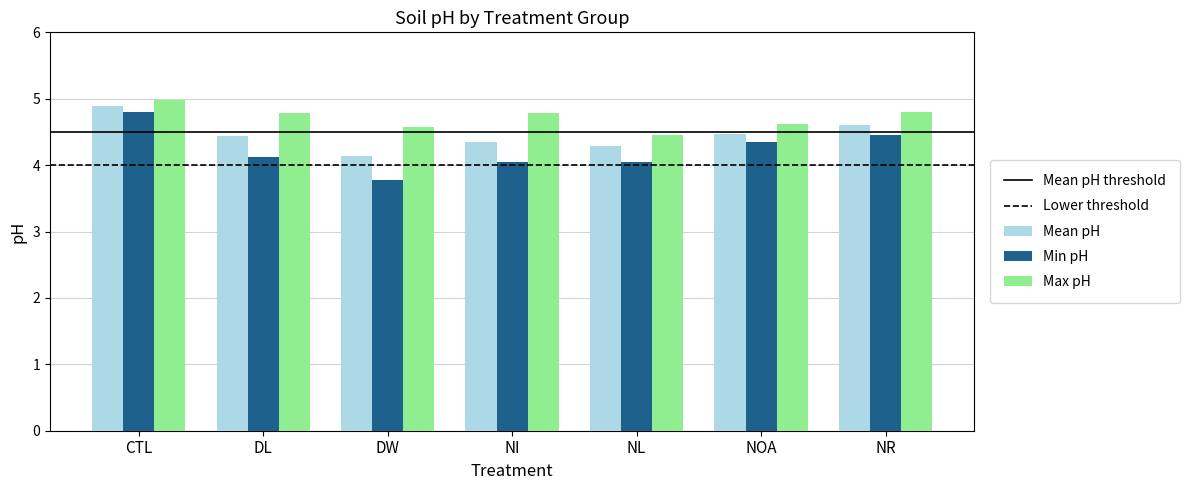

What is the lowest value of the Min pH series?

3.8